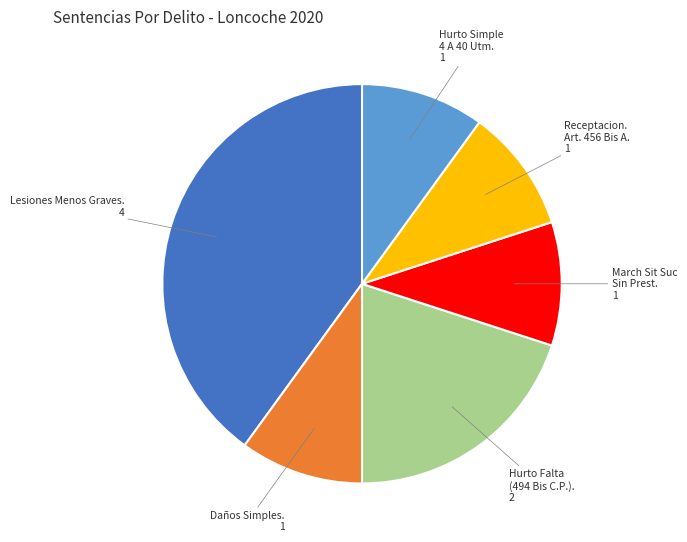

Is there any slice that represents more than half of the pie?

No